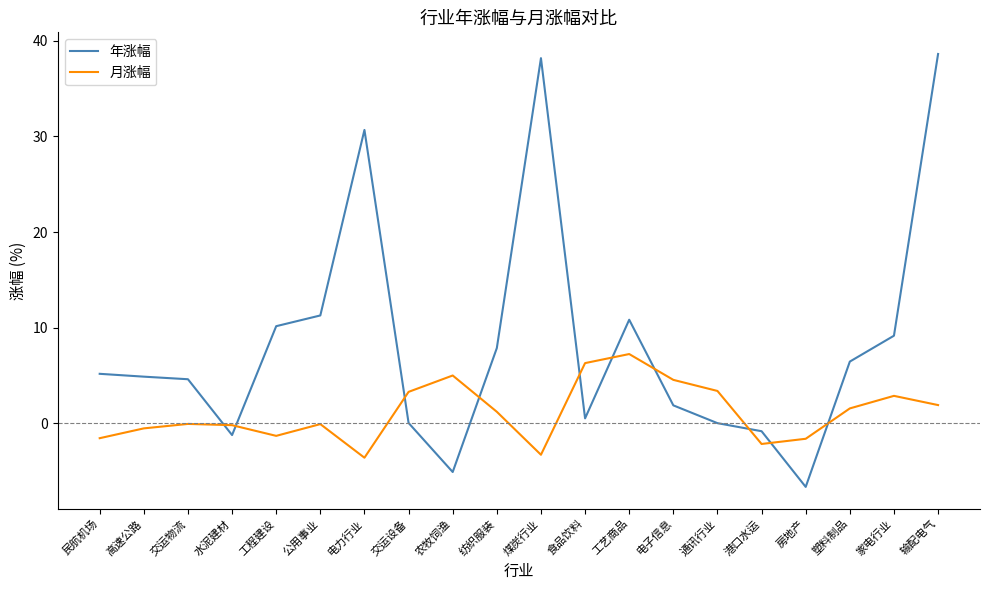

How many lines are shown in the chart?

2